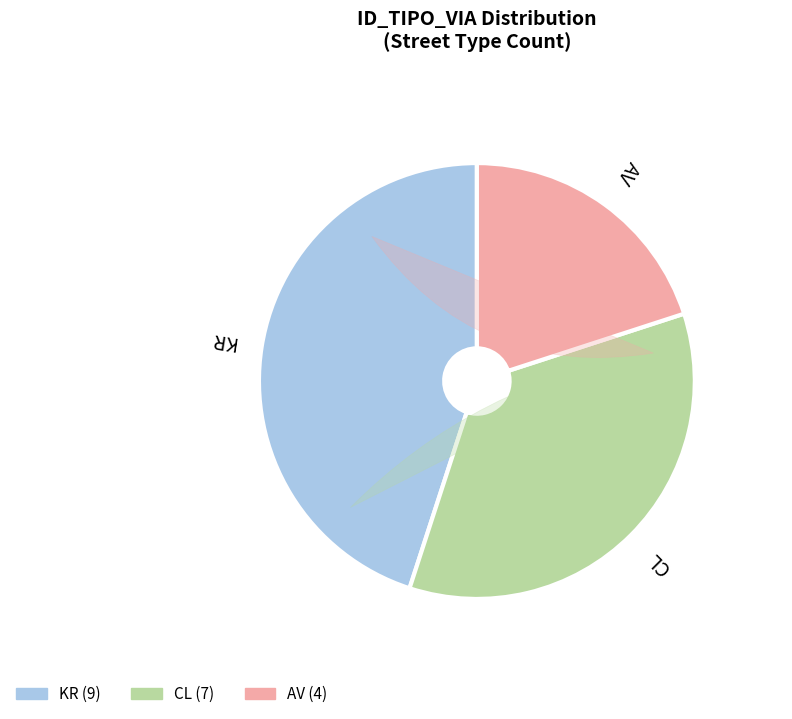

To the nearest percent, what is the combined percentage of AV and KR?

65%